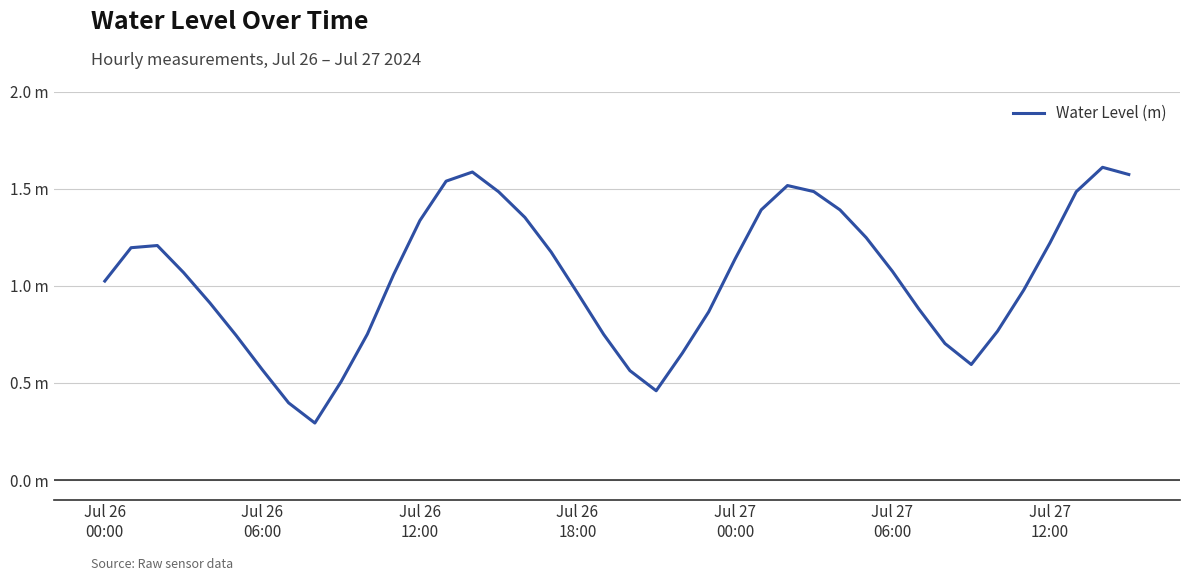

Where does the data first go above 1?

Jul 26
00:00